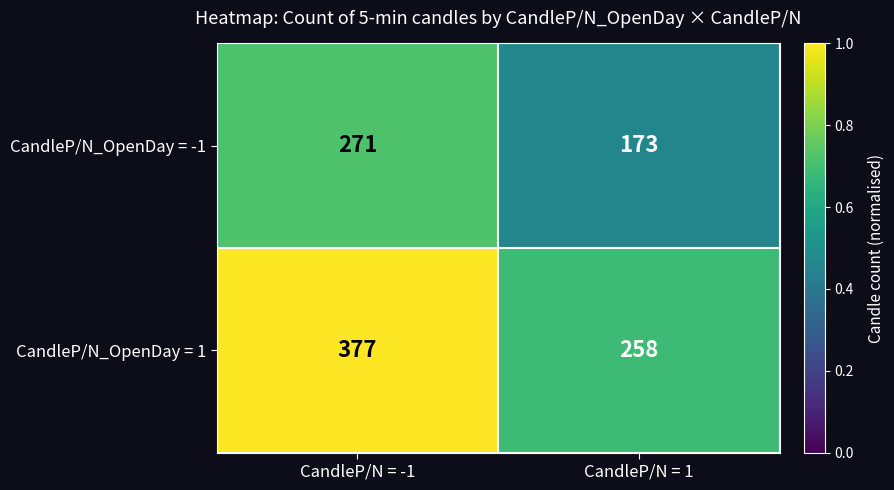

What is the total value across all series at CandleP/N = -1?

648